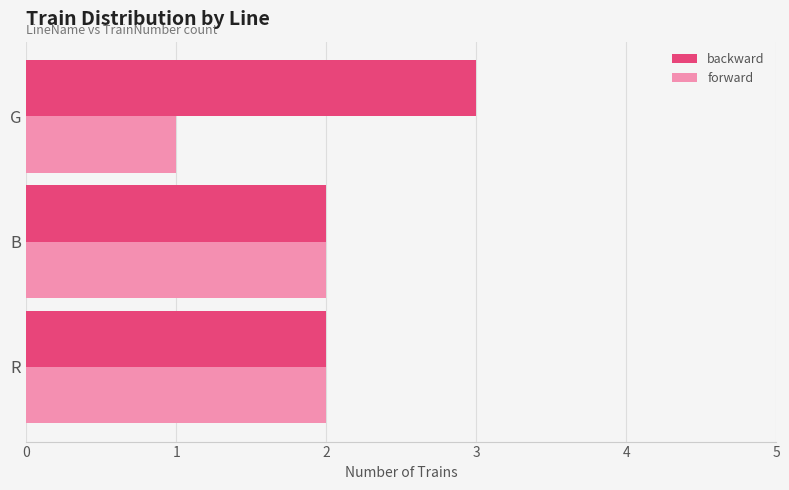

Count the backward values in the range 2 to 3.

3